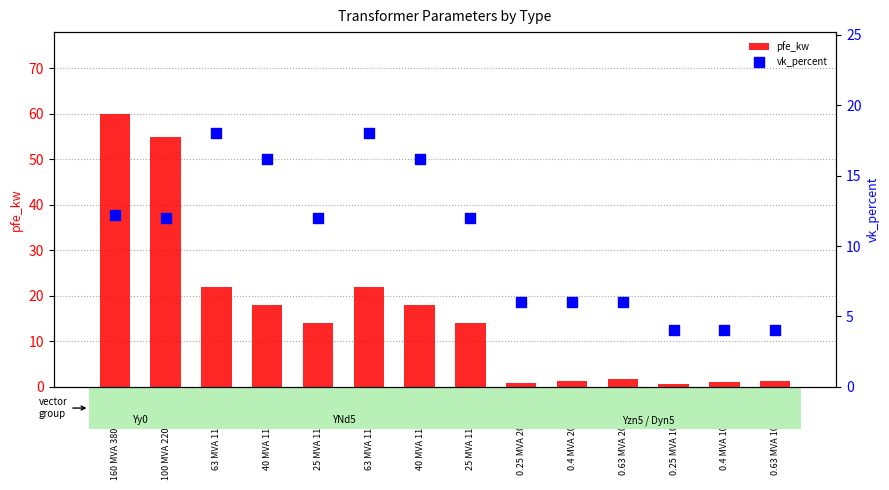

What are all the series names shown in the legend?

pfe_kw, vk_percent